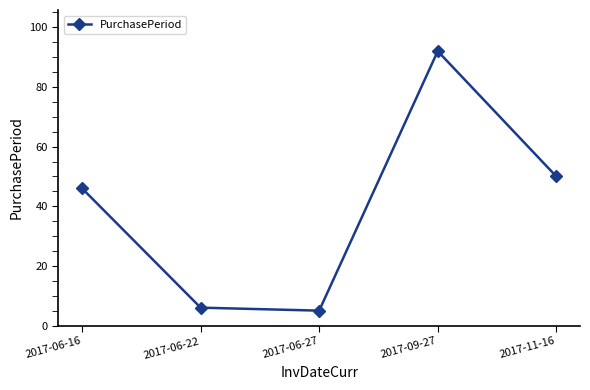

What position from the left is 2017-11-16?

5